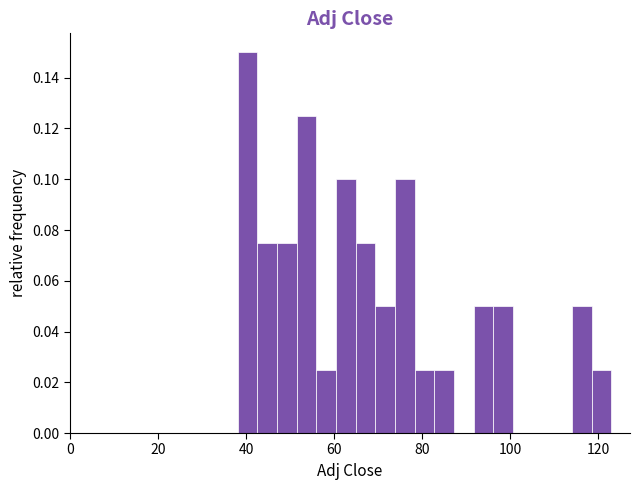

Read against the x-axis, roughly where is the centre of the tallest bar?

40